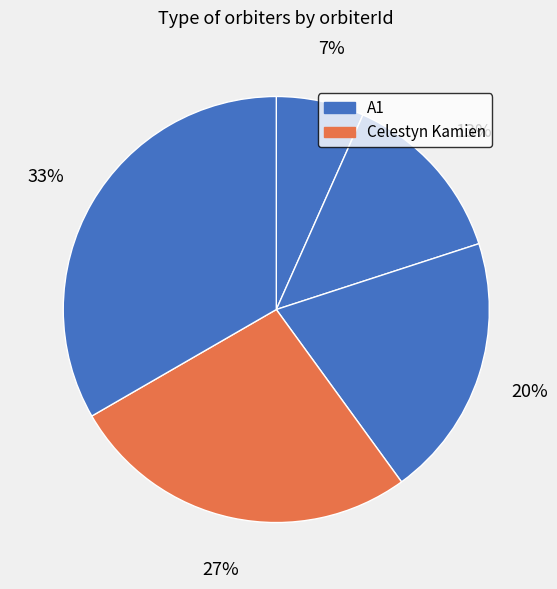

Count the number of slices in the pie.

5